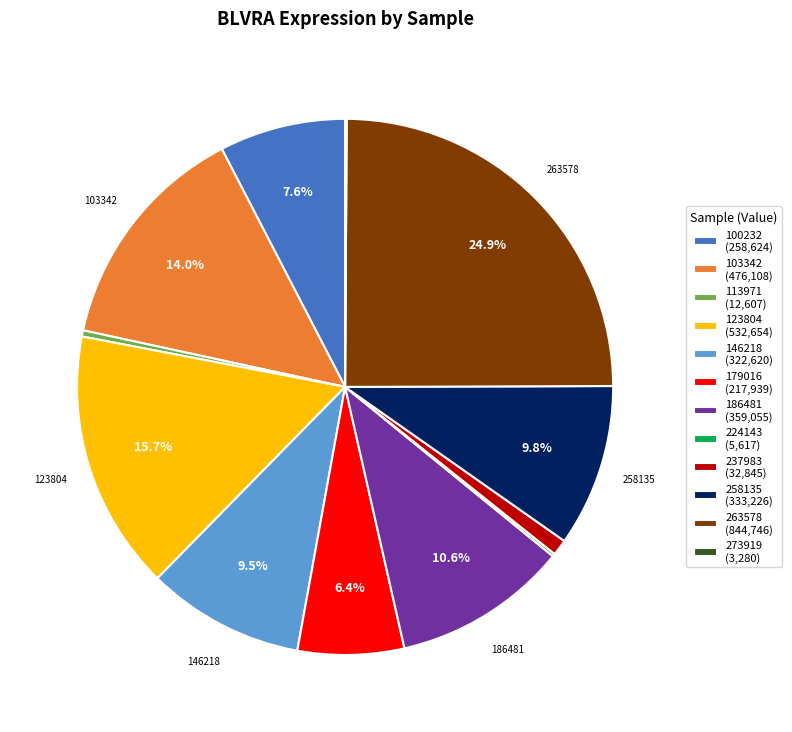

Approximately how many times larger is the value at 146218 (322,620) compared to 103342 (476,108)?

0.7